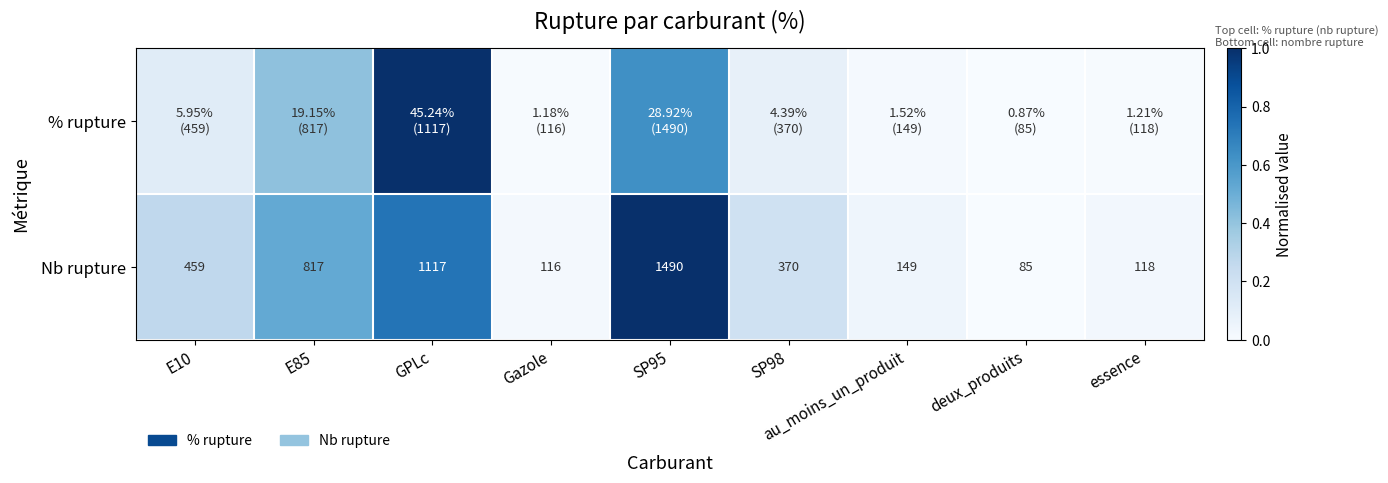

How many values in the Nb rupture series are below 370?

4